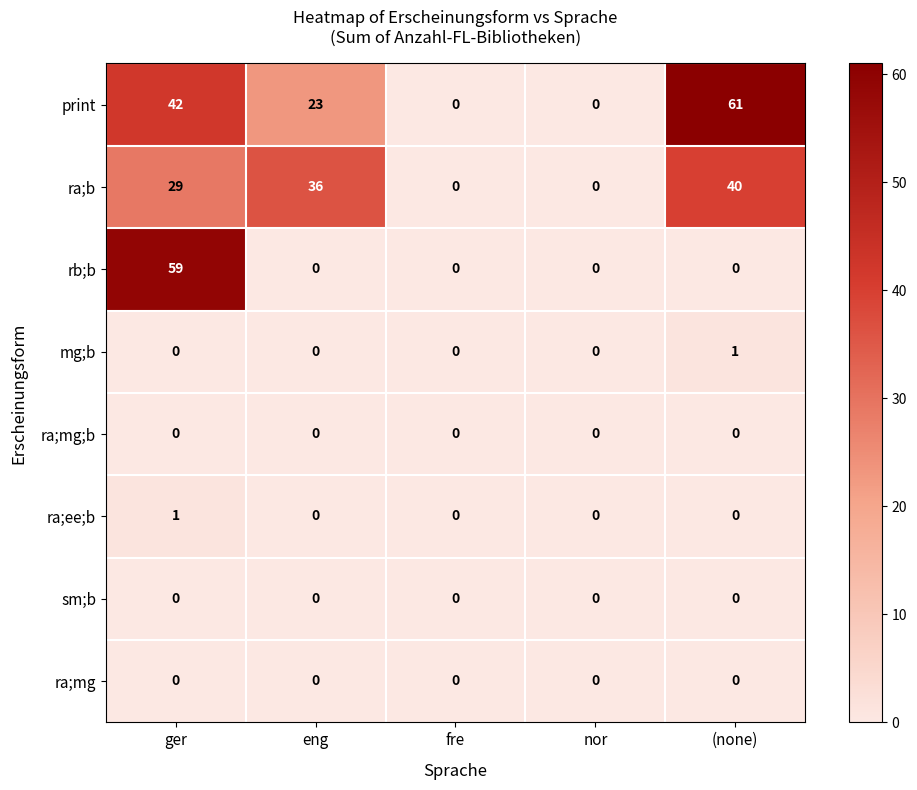

Which series has the largest total across all categories?

print